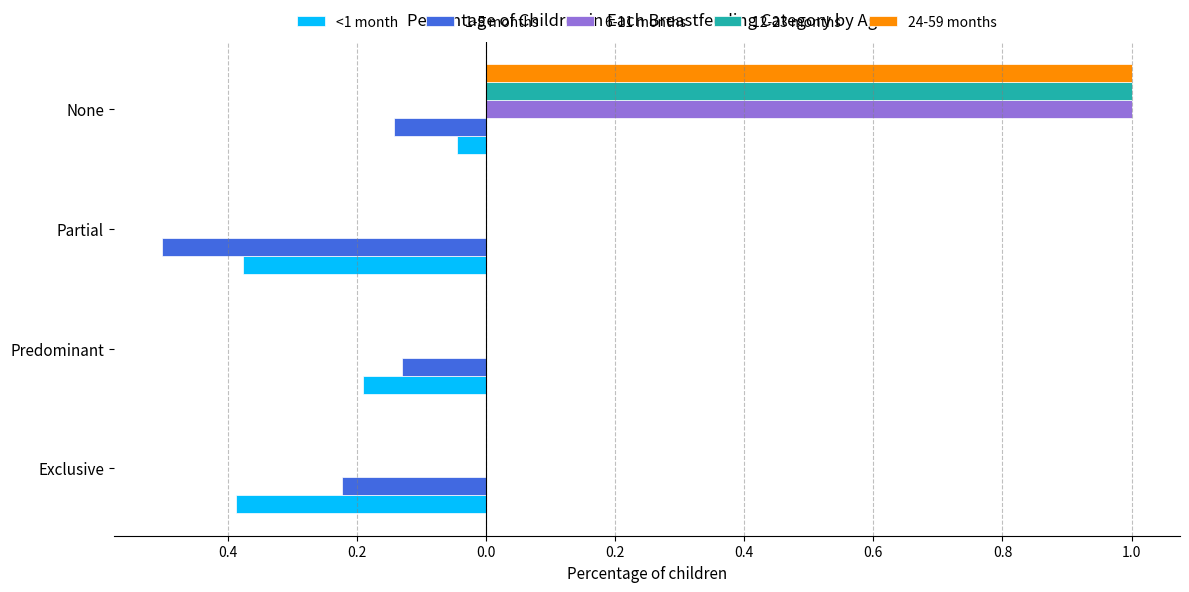

What are all the series names shown in the legend?

<1 month, 1-5 months, 6-11 months, 12-23 months, 24-59 months